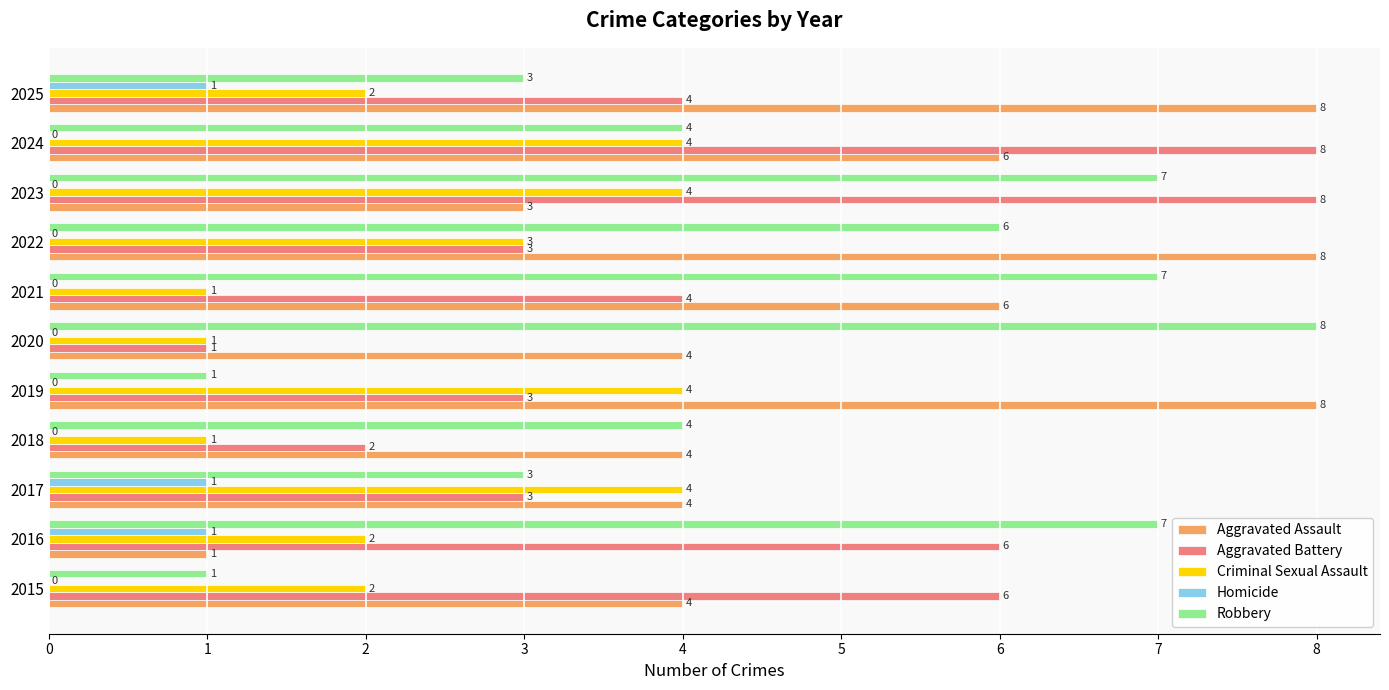

True or false: Criminal Sexual Assault has a value of 4 at 2019.

True